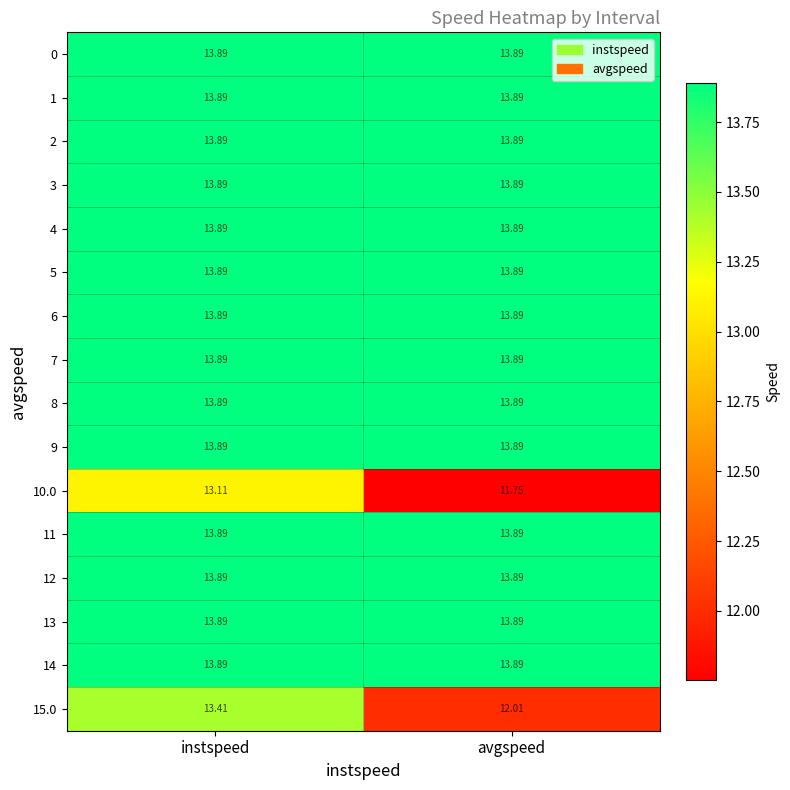

Where does the 10.0 series first go above 13?

instspeed